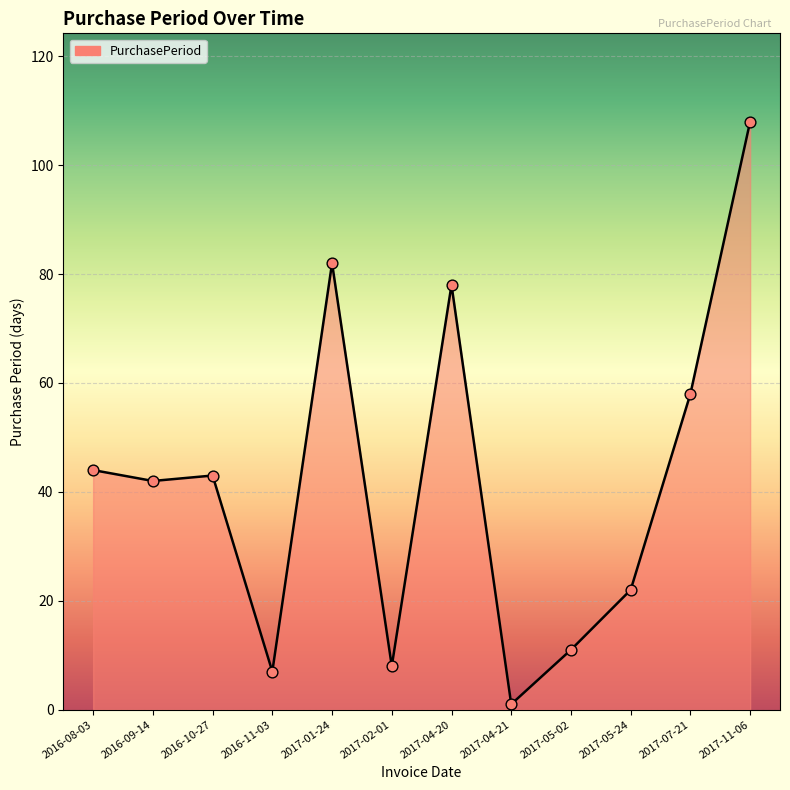

Between 2017-01-24 and 2017-05-24, which is larger?

2017-01-24